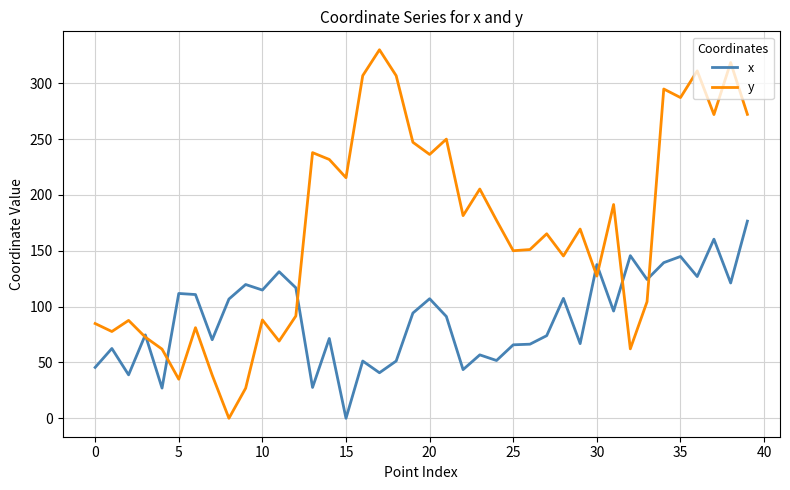

How many categories are shown in the chart?

40